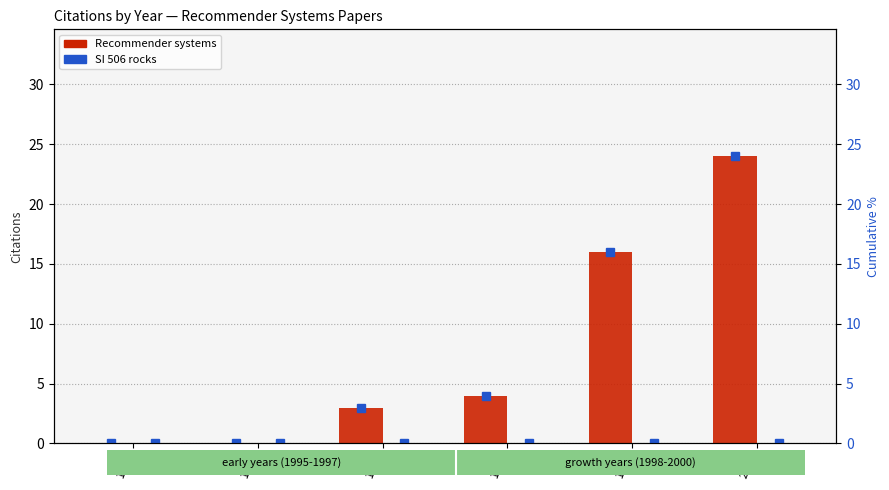

What is the average value of the Recommender systems series?

8